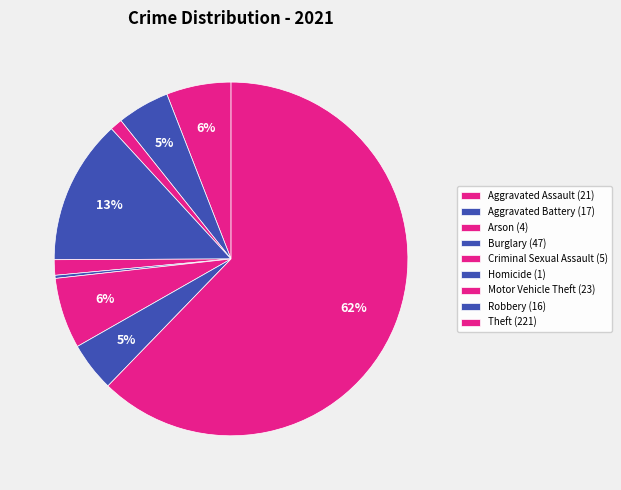

To the nearest percent, what portion does Aggravated Battery represent?

5%